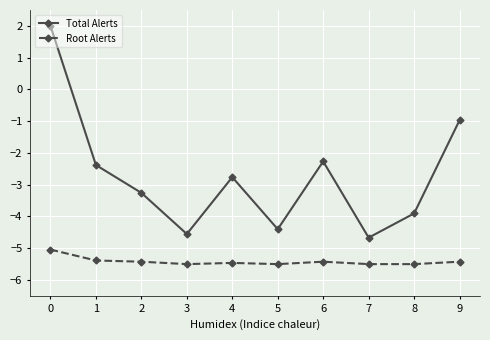

Where is the first local maximum for Total Alerts?

4